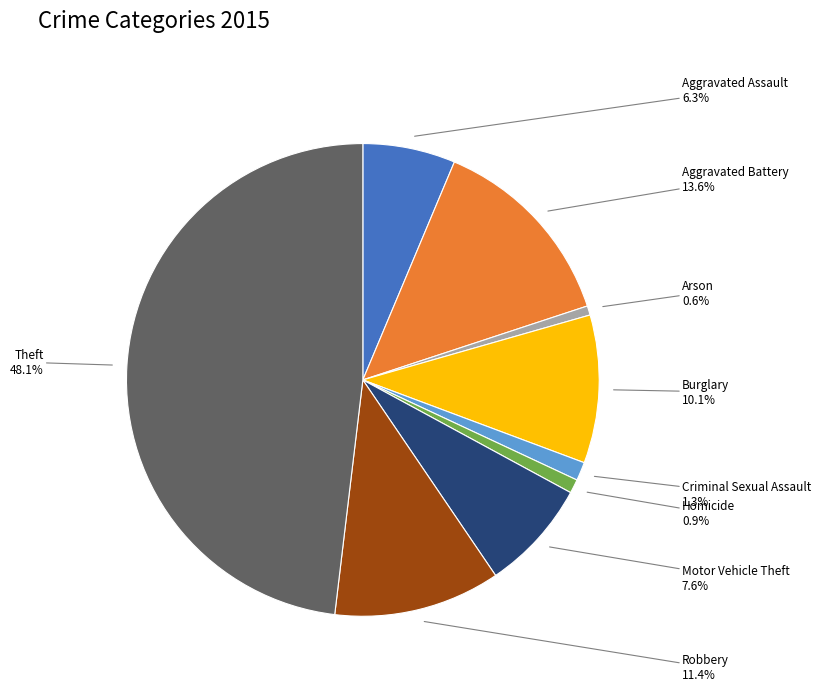

Is there any slice that represents more than half of the pie?

No